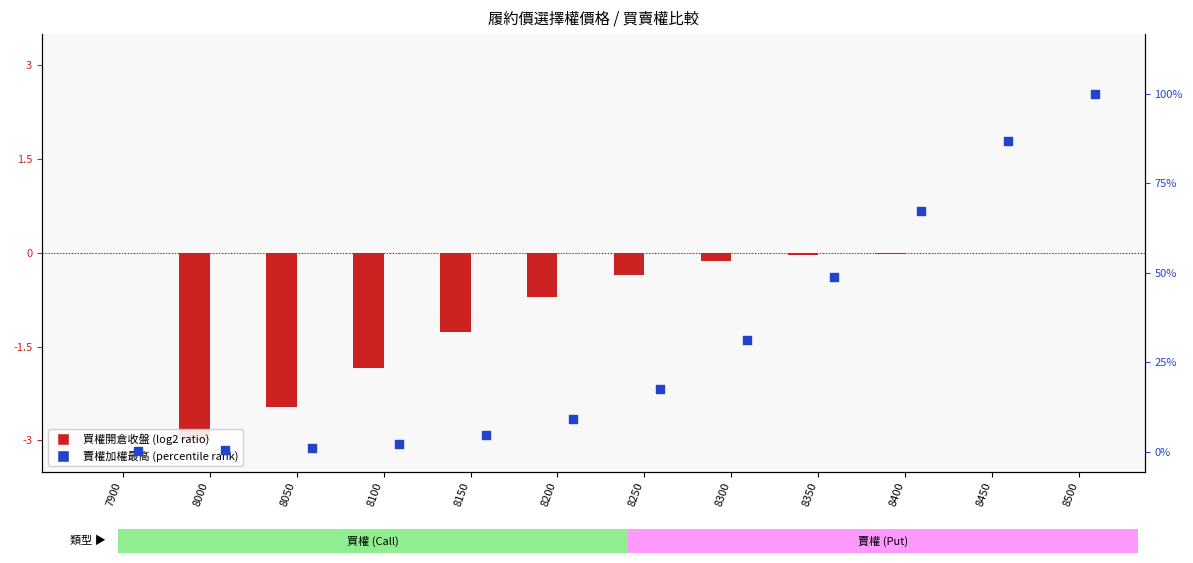

Which series has the largest total across all categories?

賣權加權最高 (percentile rank)